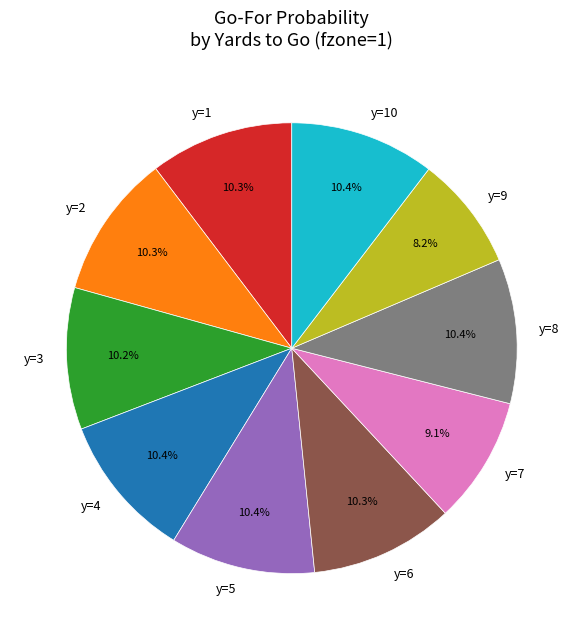

Which has a higher value, y=9 or y=10?

y=10